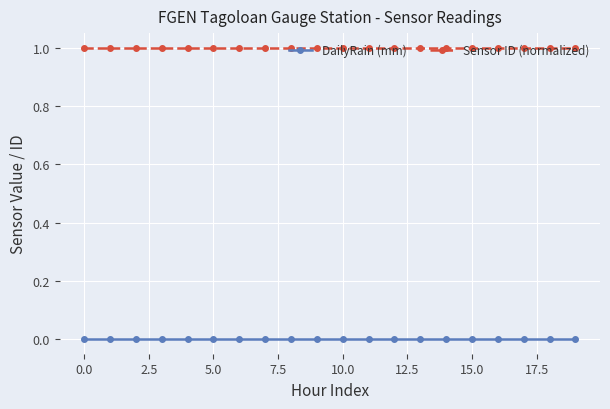

List the series in order of their overall mean, lowest first.

DailyRain (mm), Sensor ID (normalized)